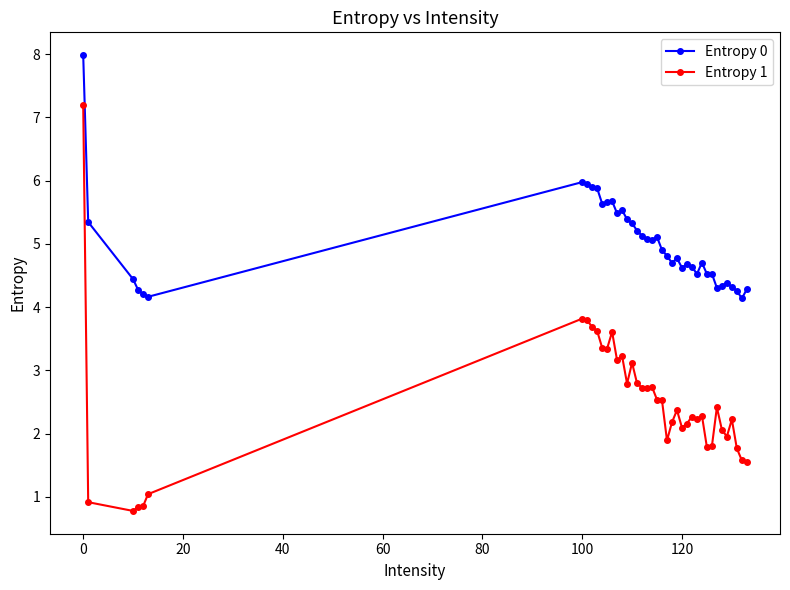

True or false: Entropy 0 and Entropy 1 intersect in this chart.

False